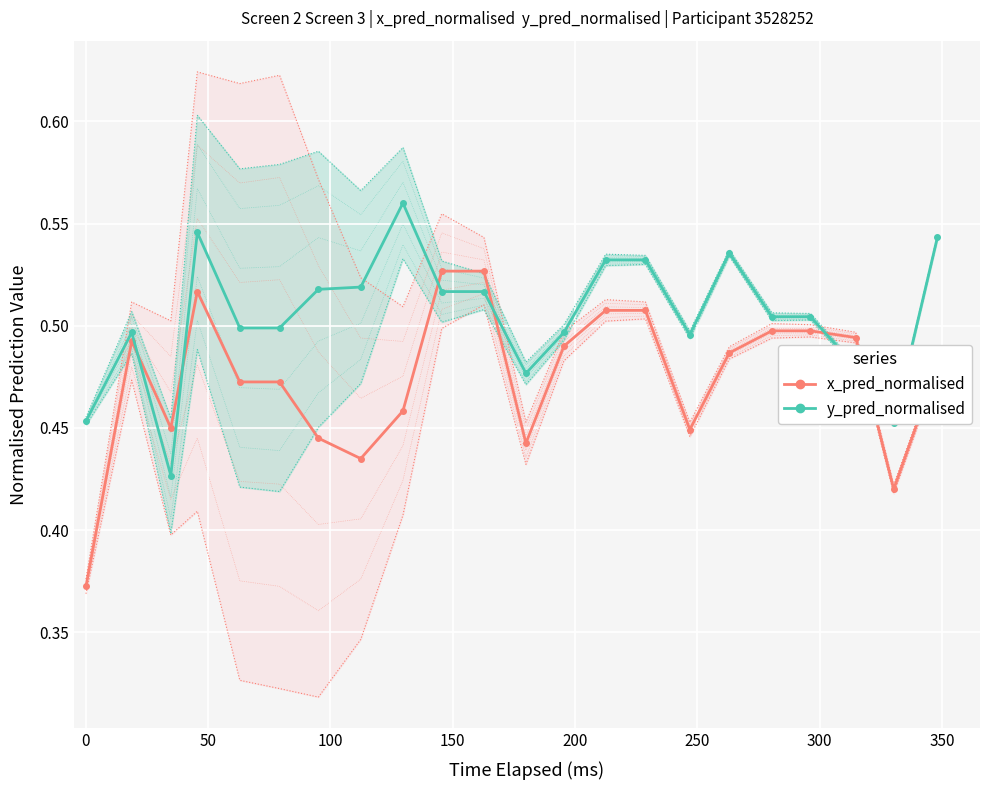

Rank the series by their average value, from highest to lowest.

y_pred_normalised, x_pred_normalised